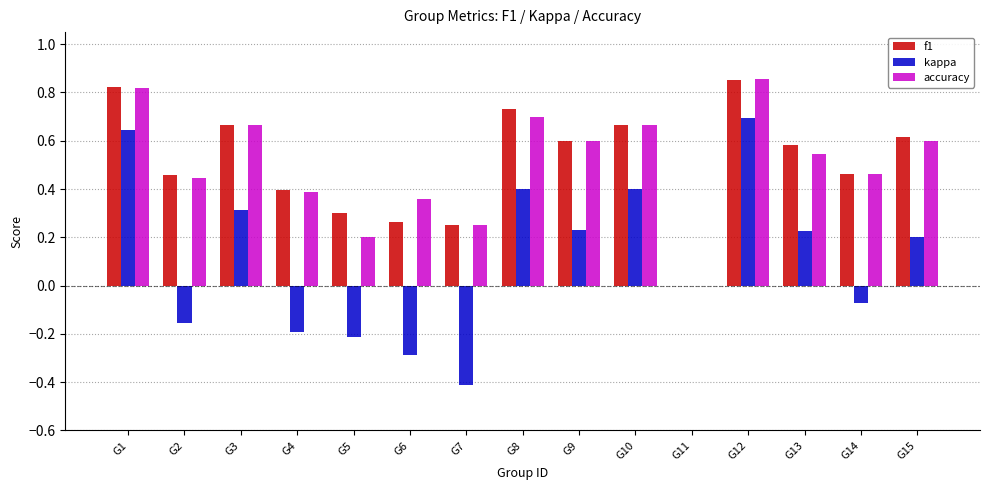

Count the number of data series in this chart.

3